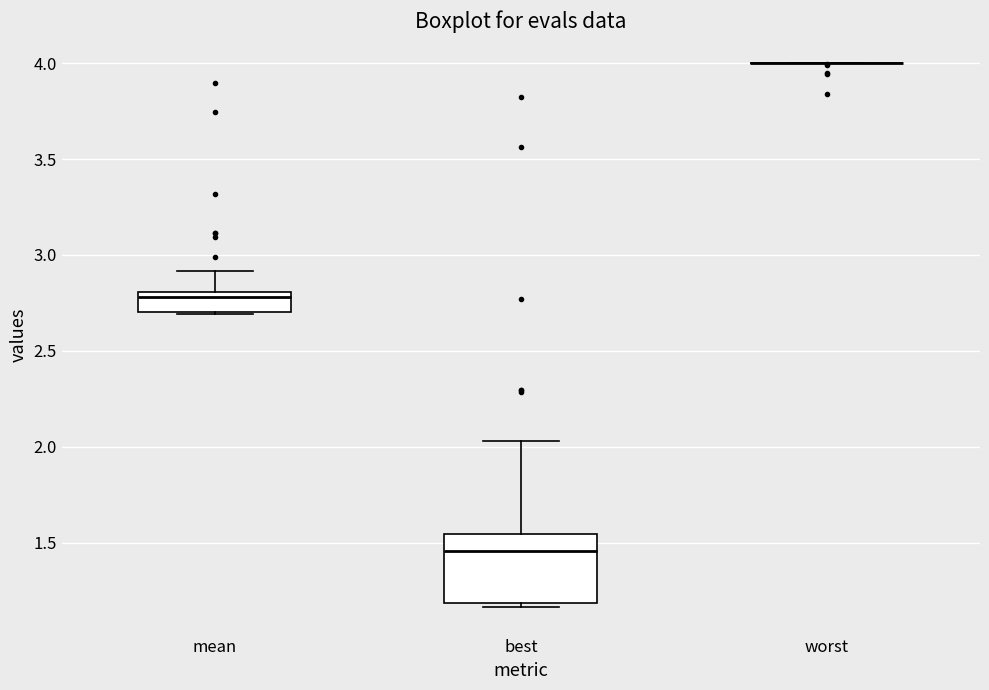

Comparing the boxes themselves (not the whiskers), which one is the tallest?

best